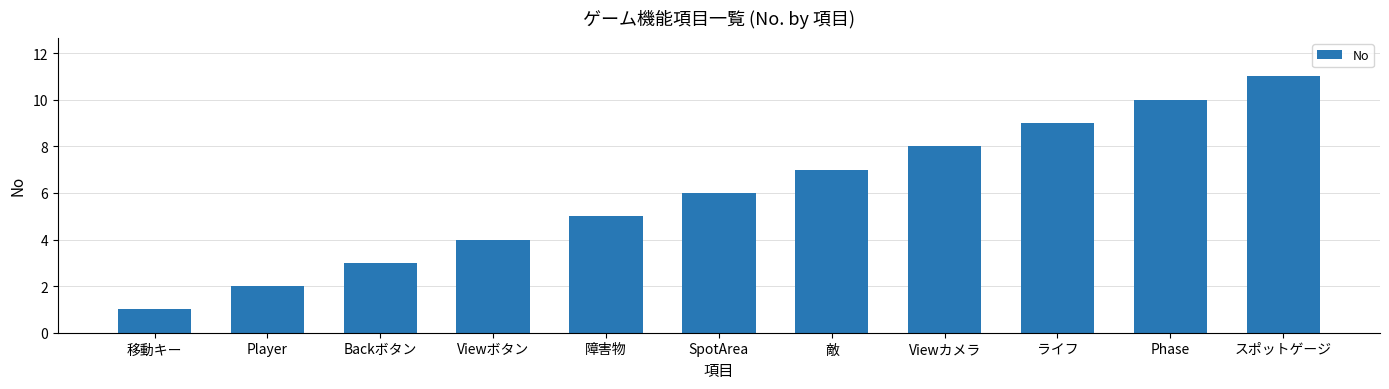

What is the sum of all values?

66